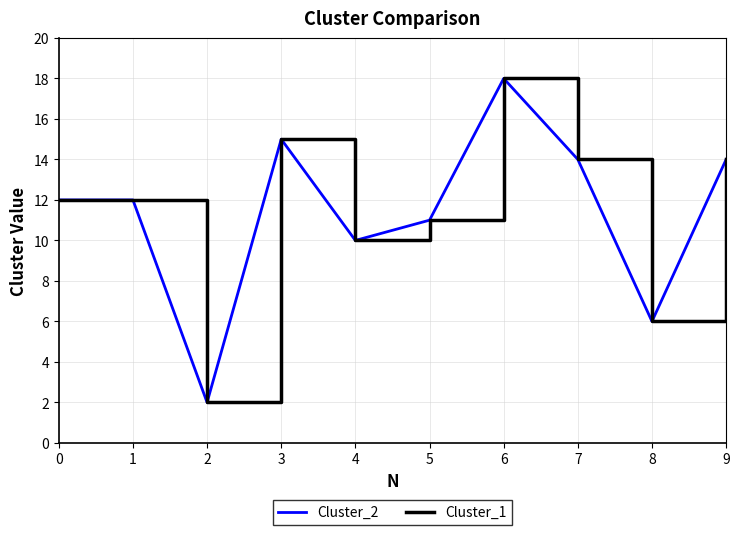

True or false: Cluster_1 has more than 2 points higher than both neighbors.

False